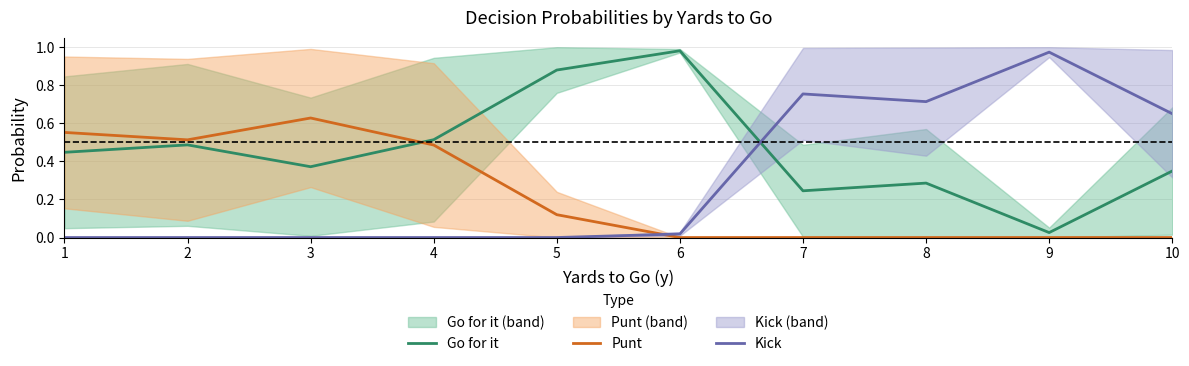

Between 3 and 8, which is larger?

3